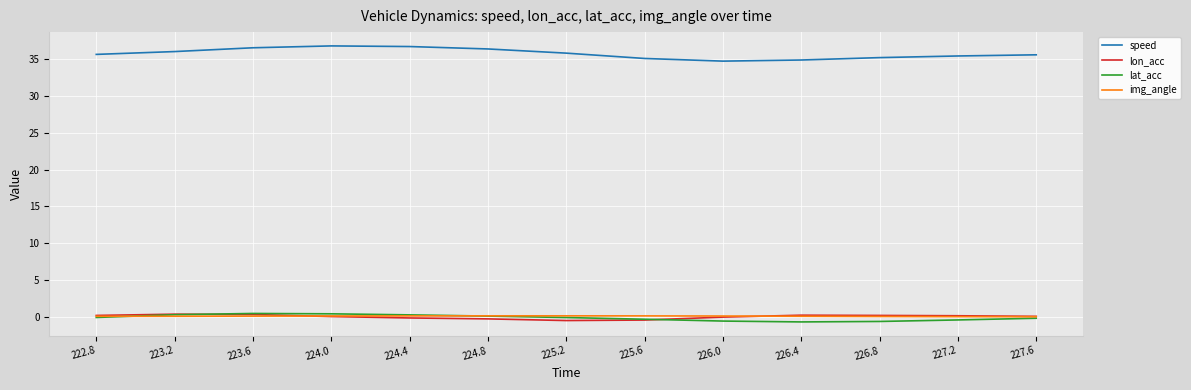

Which series has the widest spread of values?

speed